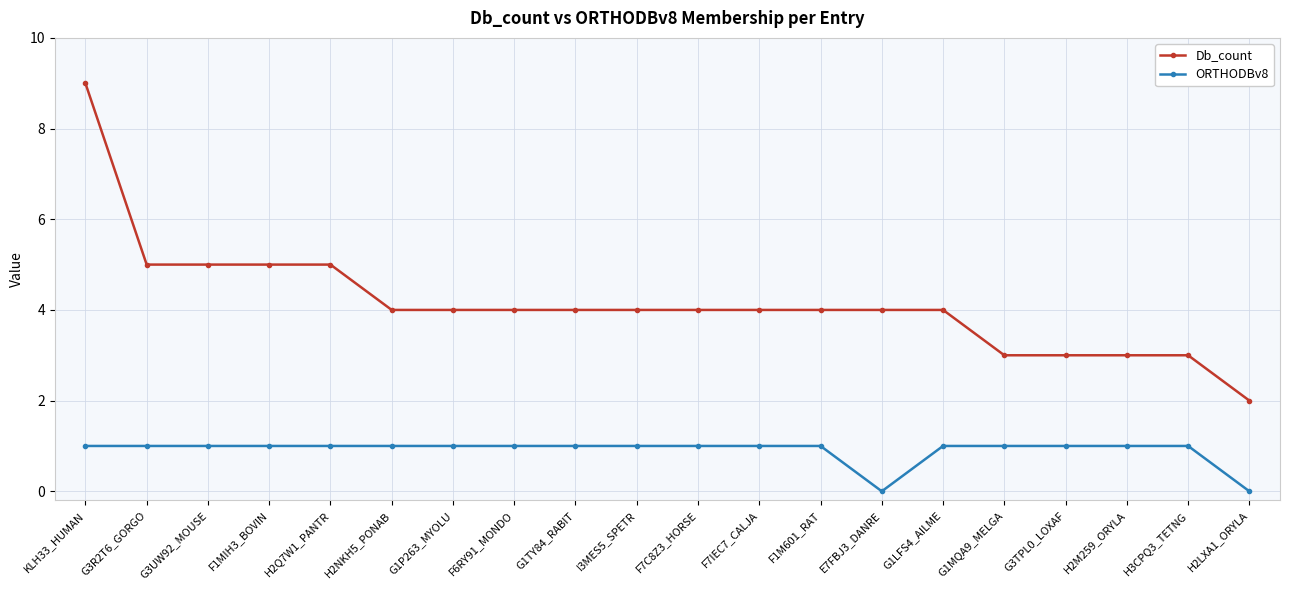

Reading right to left, extract all data points from this chart.

Db_count: 2	3	3	3	3	4	4	4	4	4	4	4	4	4	4	5	5	5	5	9
ORTHODBv8: 0	1	1	1	1	1	0	1	1	1	1	1	1	1	1	1	1	1	1	1